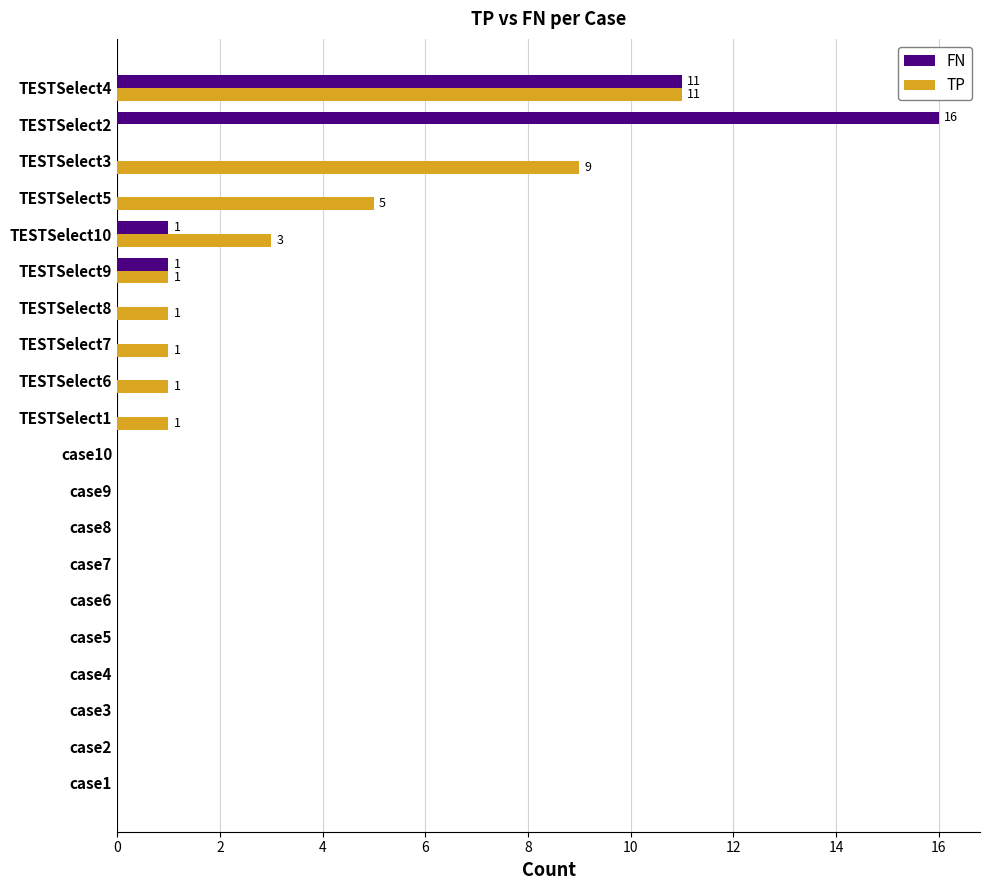

The FN series shows -9 at TESTSelect5. True or false?

False